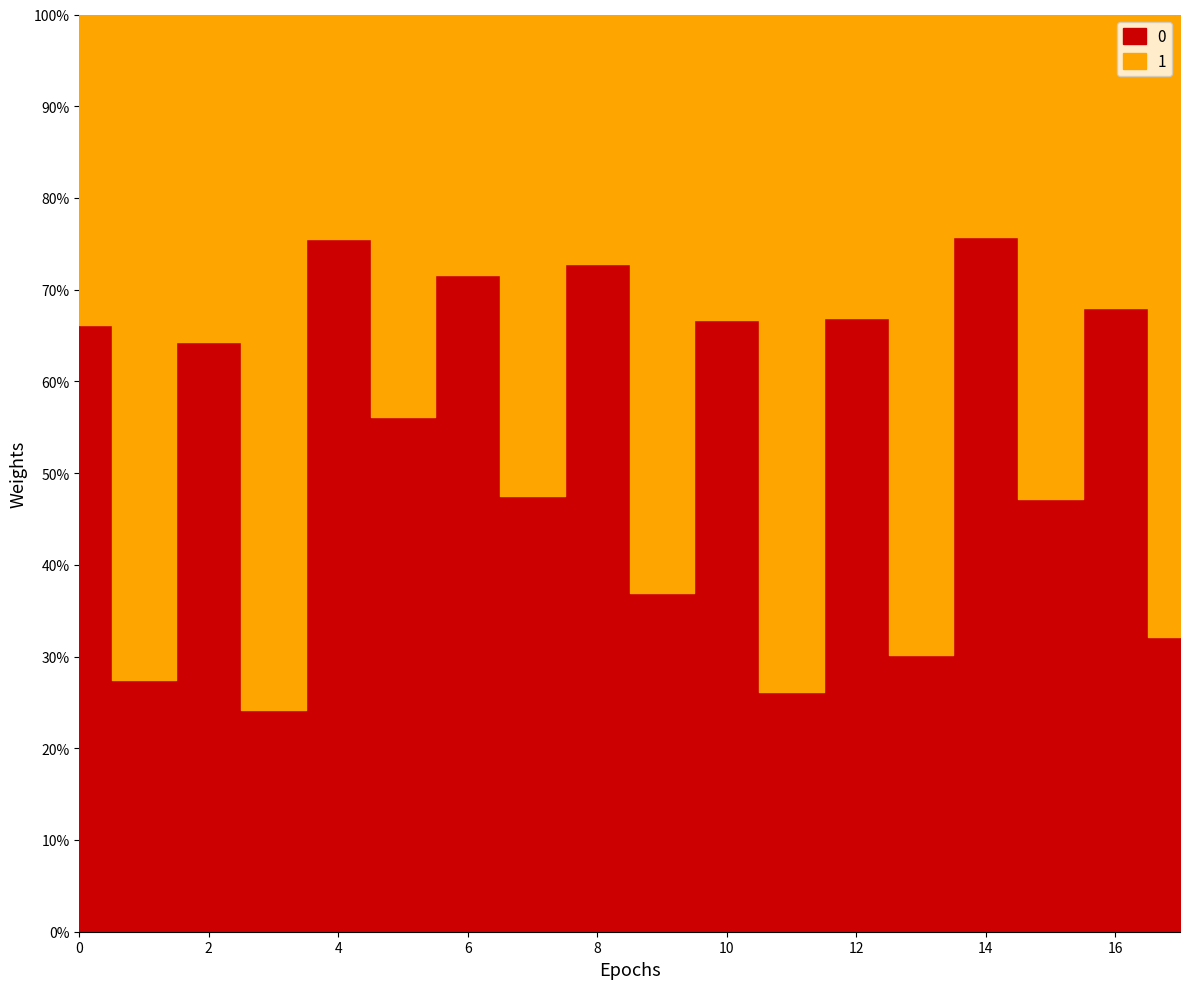

Reading left to right, what are all the values shown in this chart?

2.5	1.0	2.4	0.9	2.8	2.1	2.7	1.8	2.7	1.4	2.5	1.0	2.5	1.1	2.9	1.8	2.6	1.2